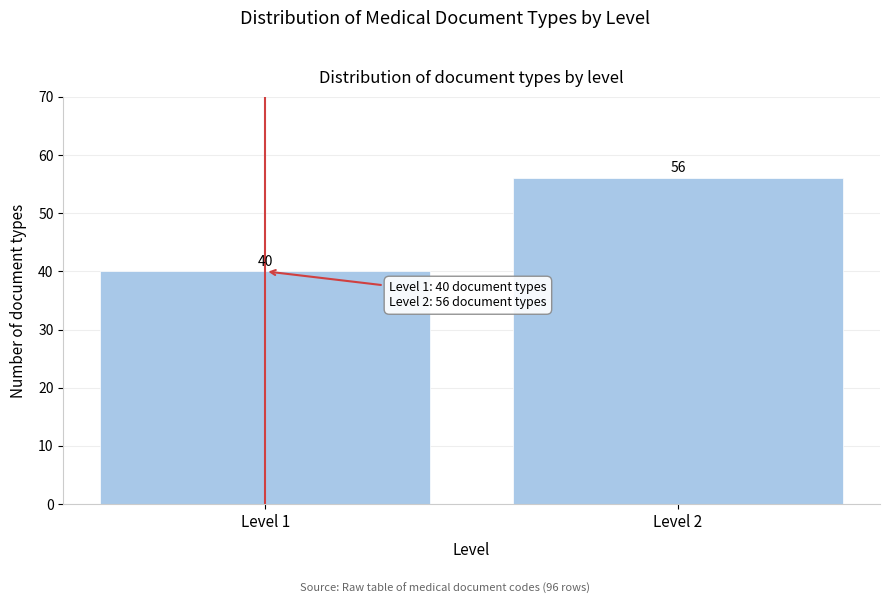

Reading left to right, list all the values displayed in this chart.

40	56